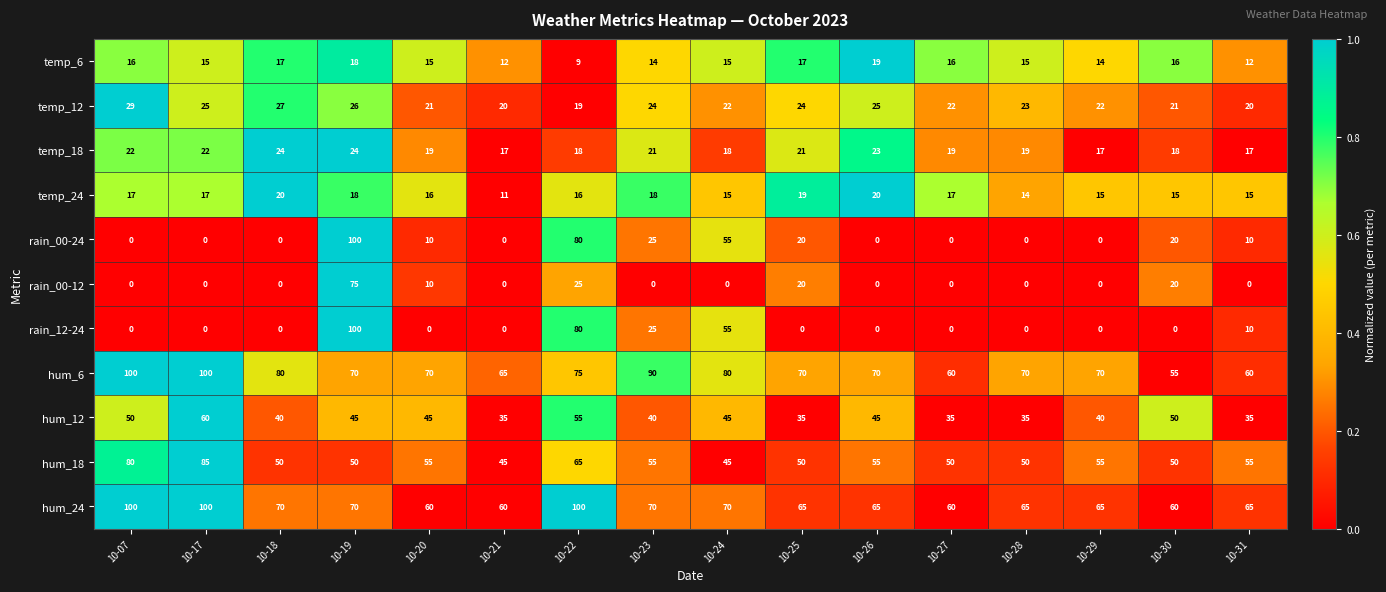

What is the spread (max minus min) of values at 10-22?

91